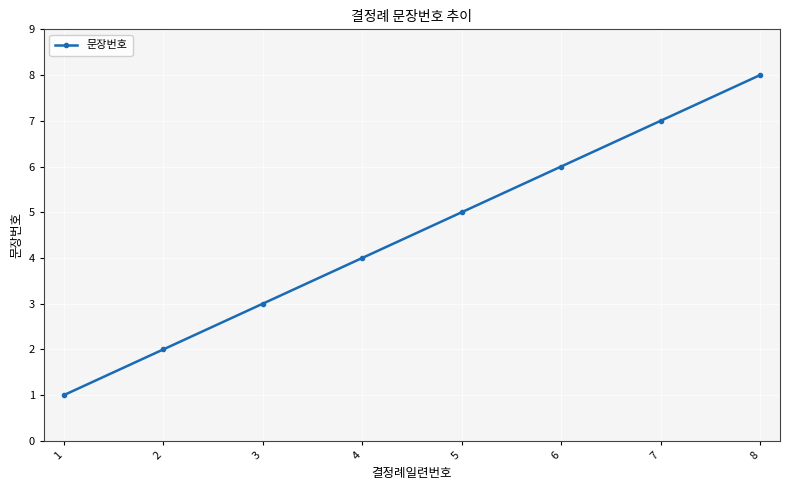

What is the approximate value at 3?

3